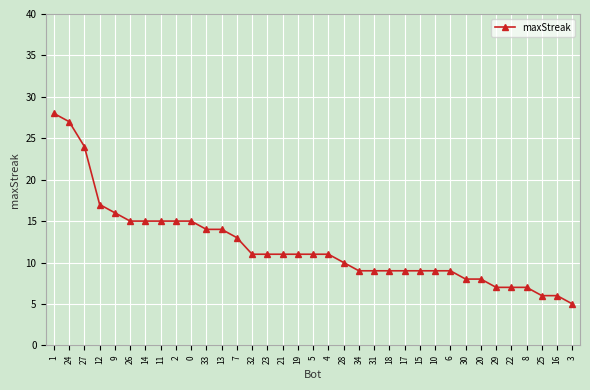

What is the sum of all values?

421